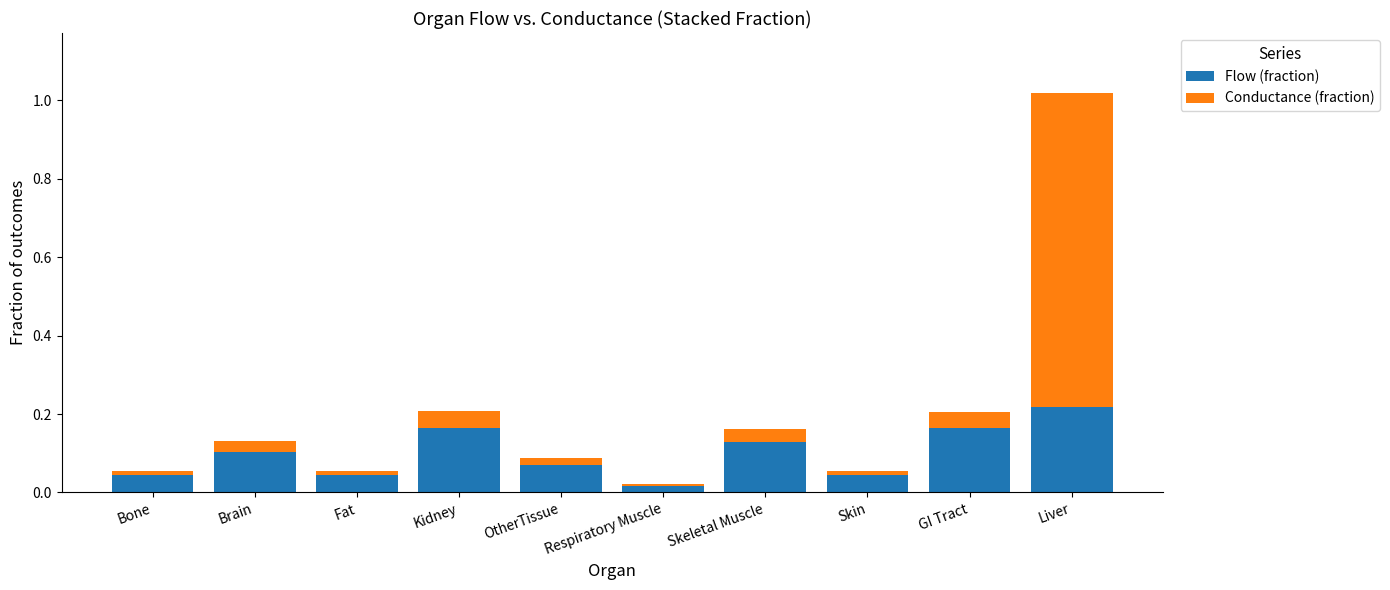

At which category is the sum across all series the highest?

Liver